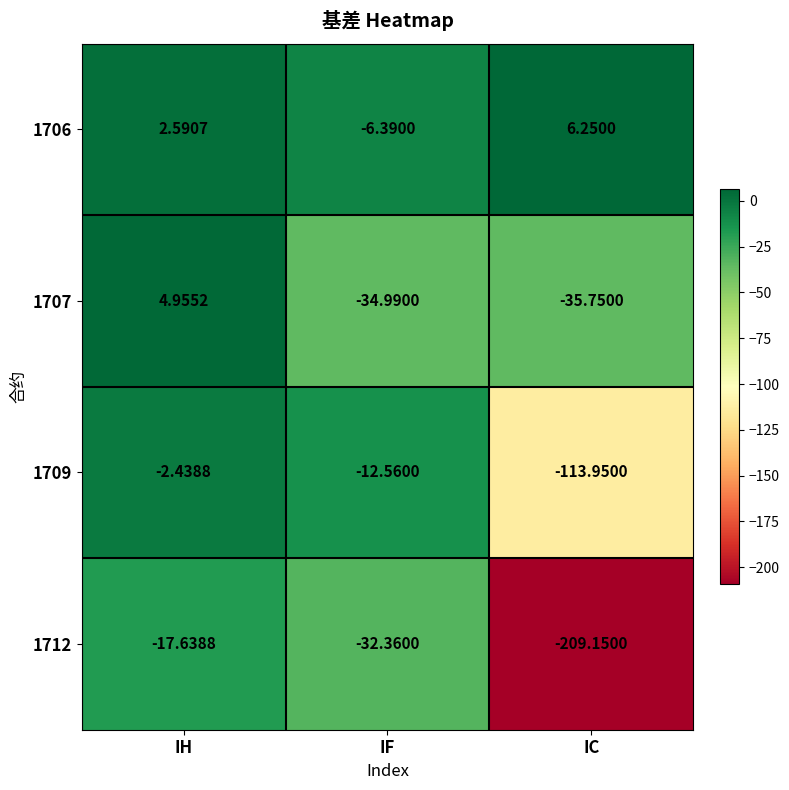

Which category has the lowest value in the 1707 series?

IC